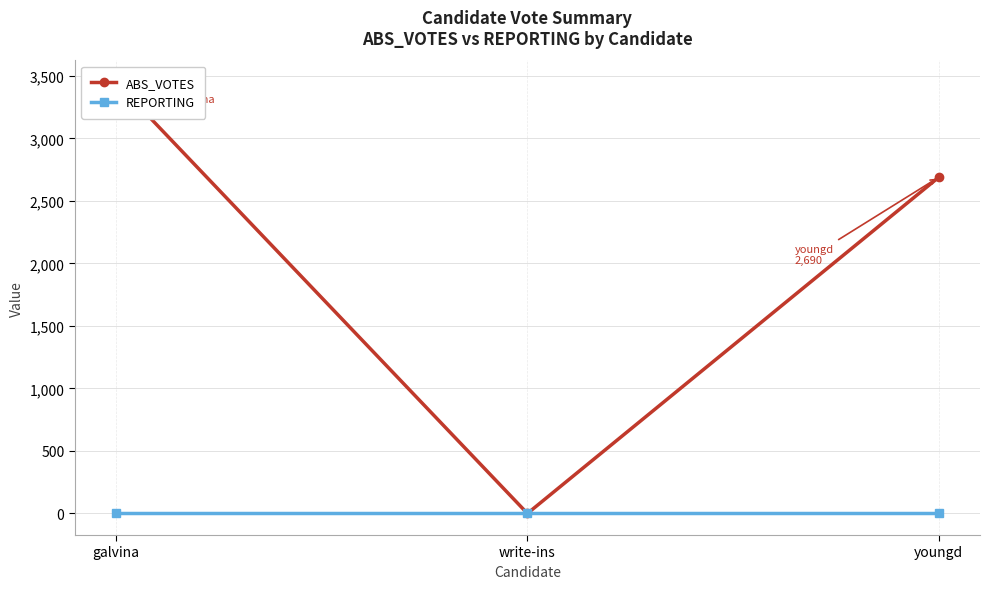

What is the difference between the second highest and minimum values in the ABS_VOTES series?

2690